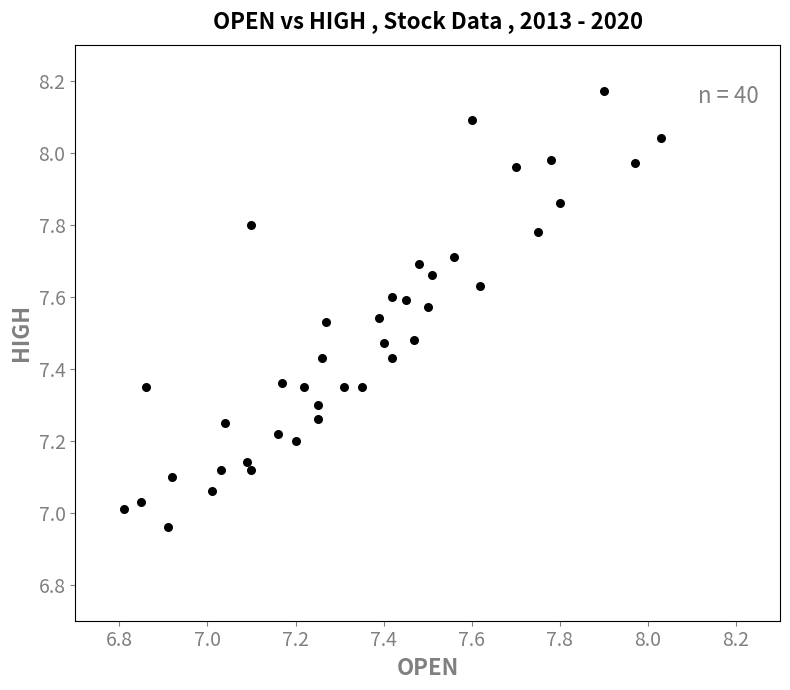

What is the range of X values (max minus min)?

1.2